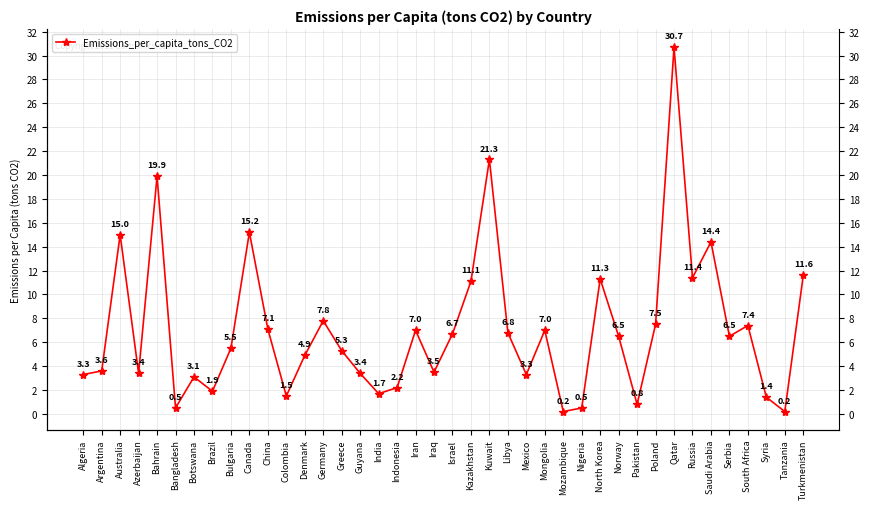

The value at Israel is 3.6. True or false?

False